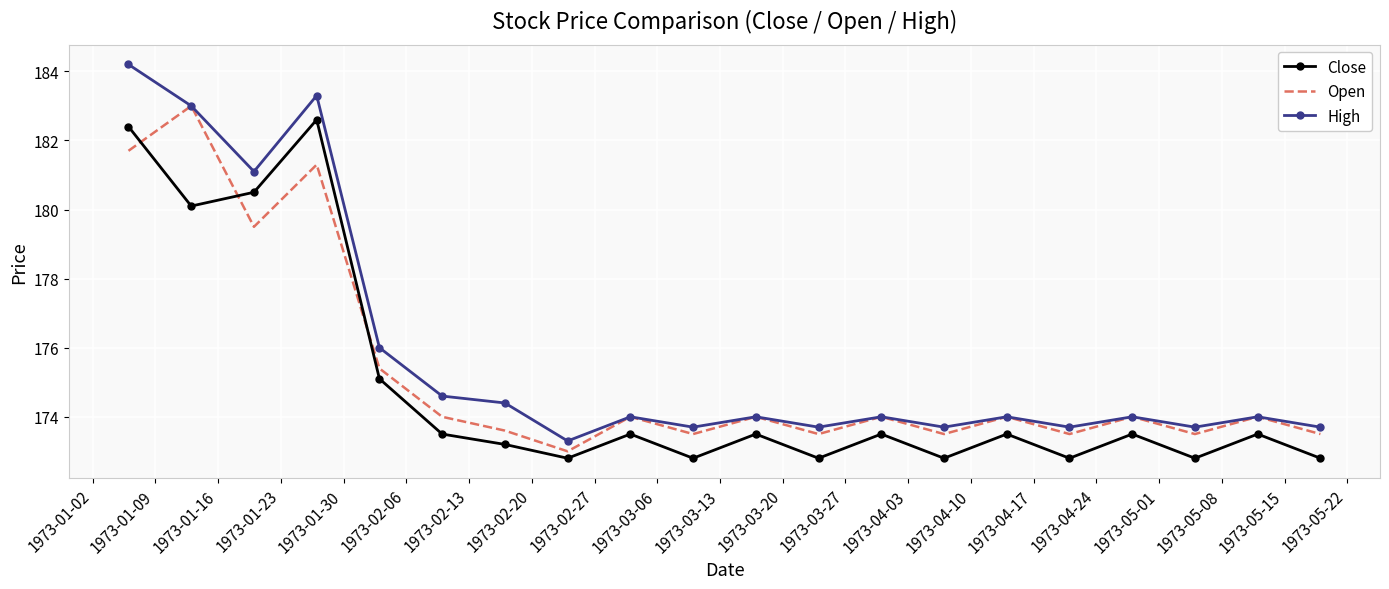

Reading left to right, list all the values displayed in this chart.

Close: 182.4	180.1	180.5	182.6	175.1	173.5	173.2	172.8	173.5	172.8	173.5	172.8	173.5	172.8	173.5	172.8	173.5	172.8	173.5	172.8
Open: 181.7	183.0	179.5	181.3	175.4	174.0	173.6	173.0	174.0	173.5	174.0	173.5	174.0	173.5	174.0	173.5	174.0	173.5	174.0	173.5
High: 184.2	183.0	181.1	183.3	176.0	174.6	174.4	173.3	174.0	173.7	174.0	173.7	174.0	173.7	174.0	173.7	174.0	173.7	174.0	173.7